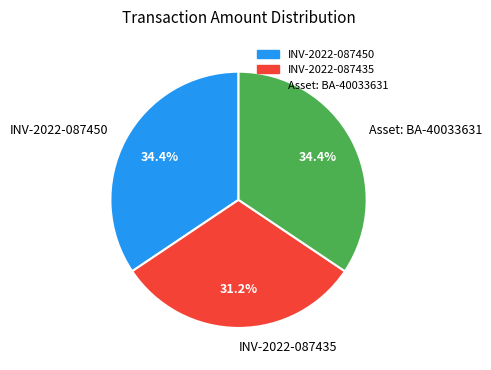

To the nearest percent, what is the combined percentage of INV-2022-087450 and Asset: BA-40033631?

69%